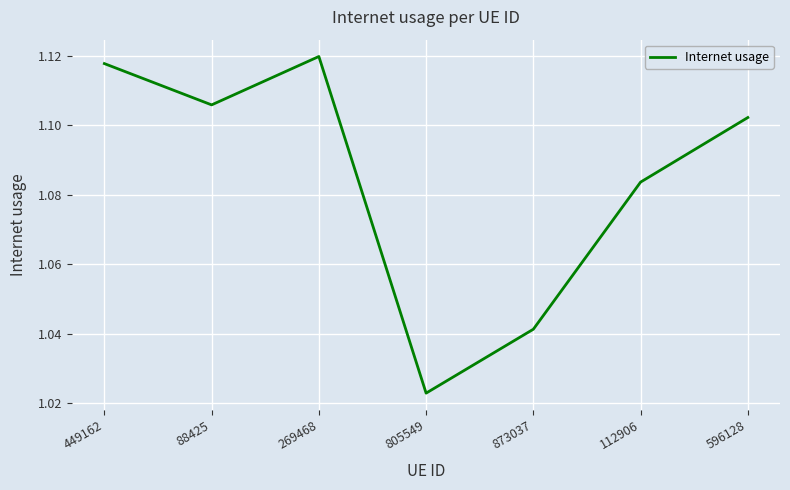

What is the sum of the values at 805549 and 596128?

2.1